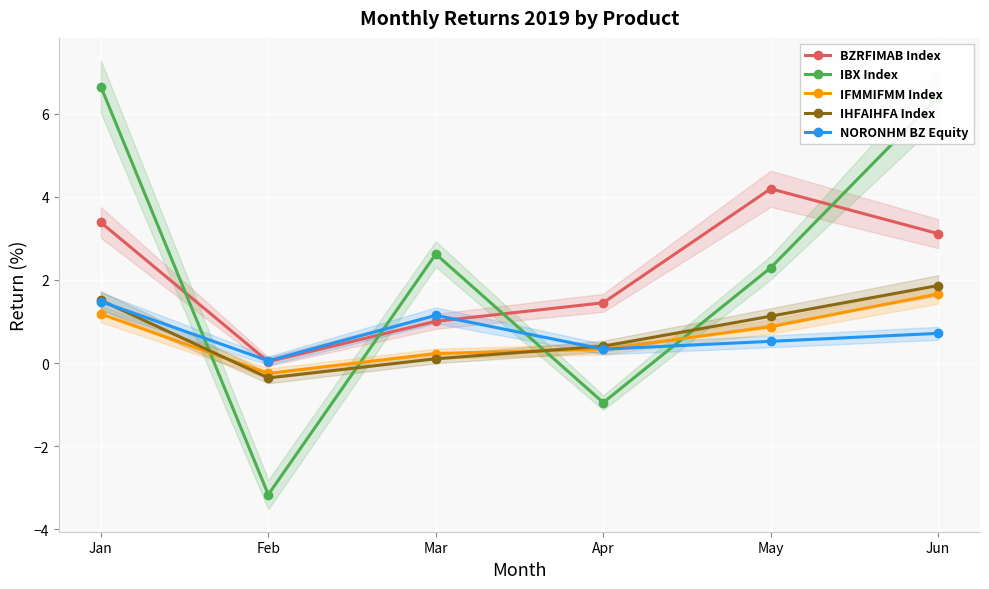

After their last crossing, which series has the higher values: IBX Index or NORONHM BZ Equity?

IBX Index